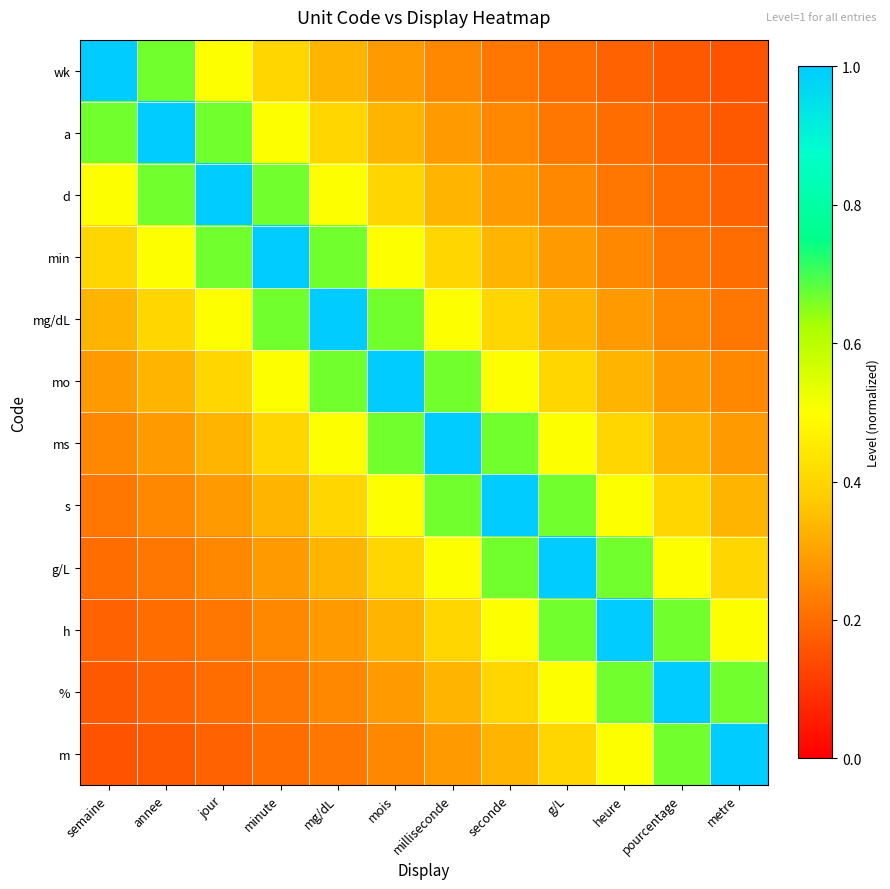

Between g/L and mois, which is larger?

mois